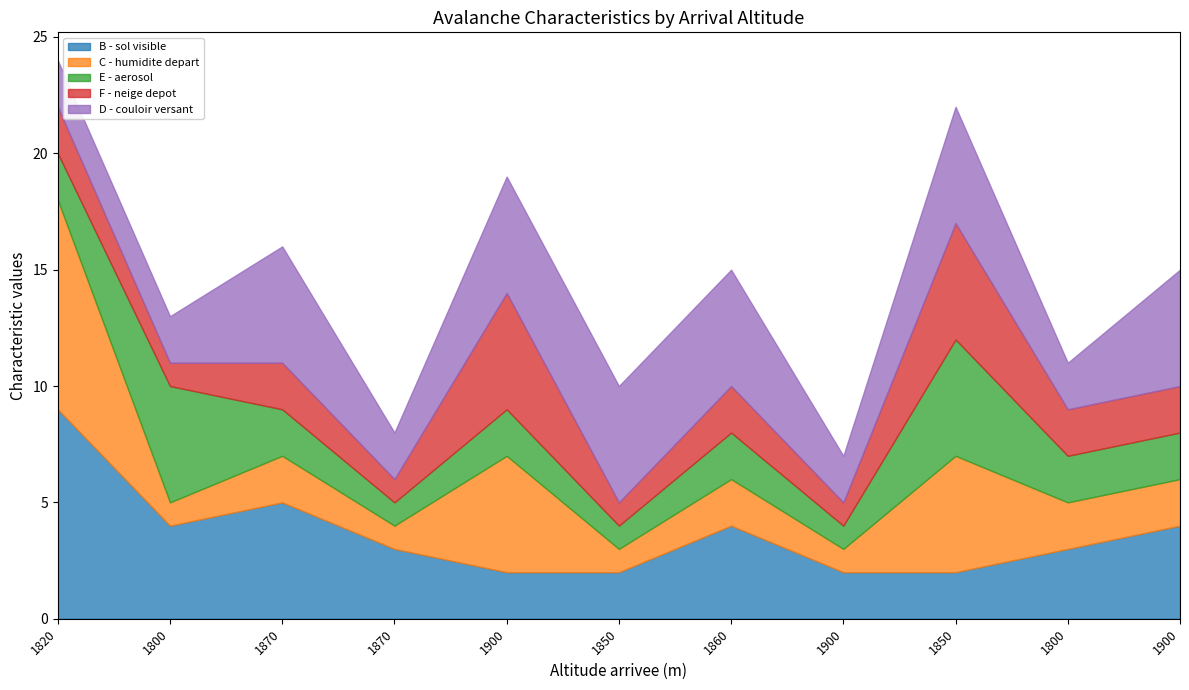

What is the maximum value shown in the chart?

9